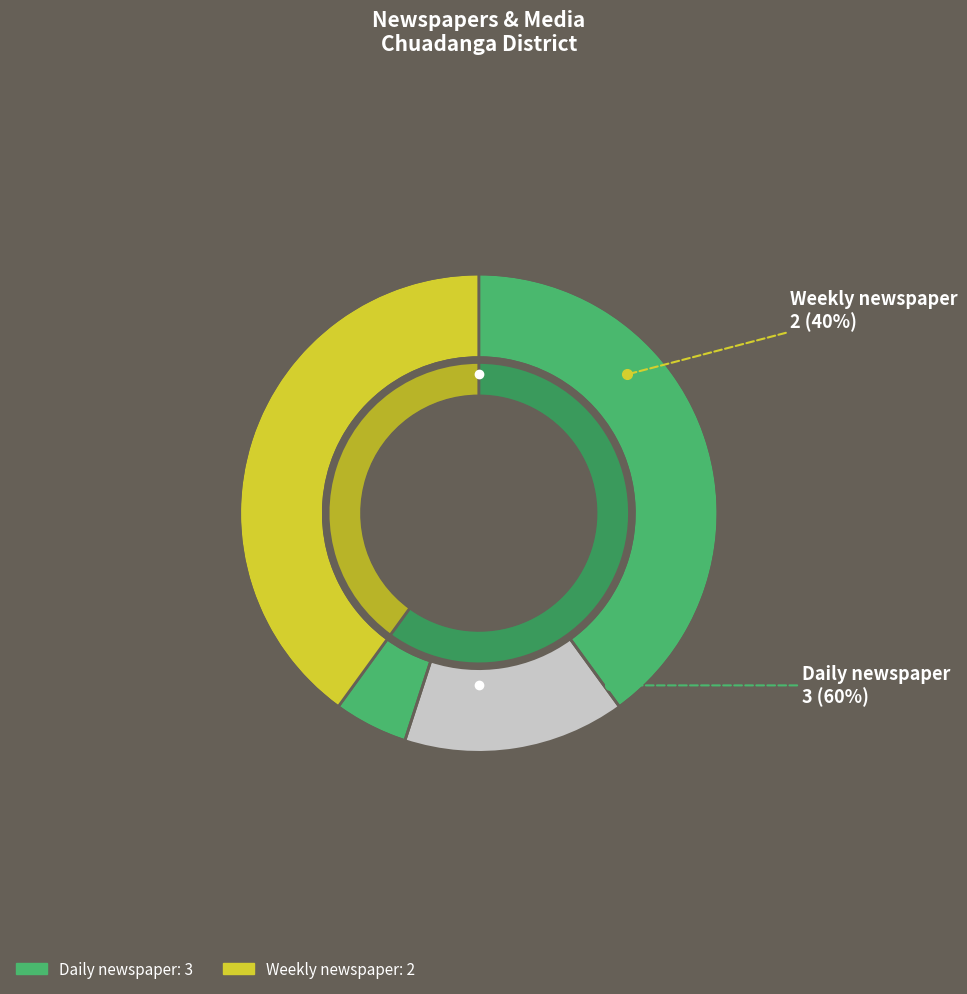

What is the majority slice?

Daily newspaper